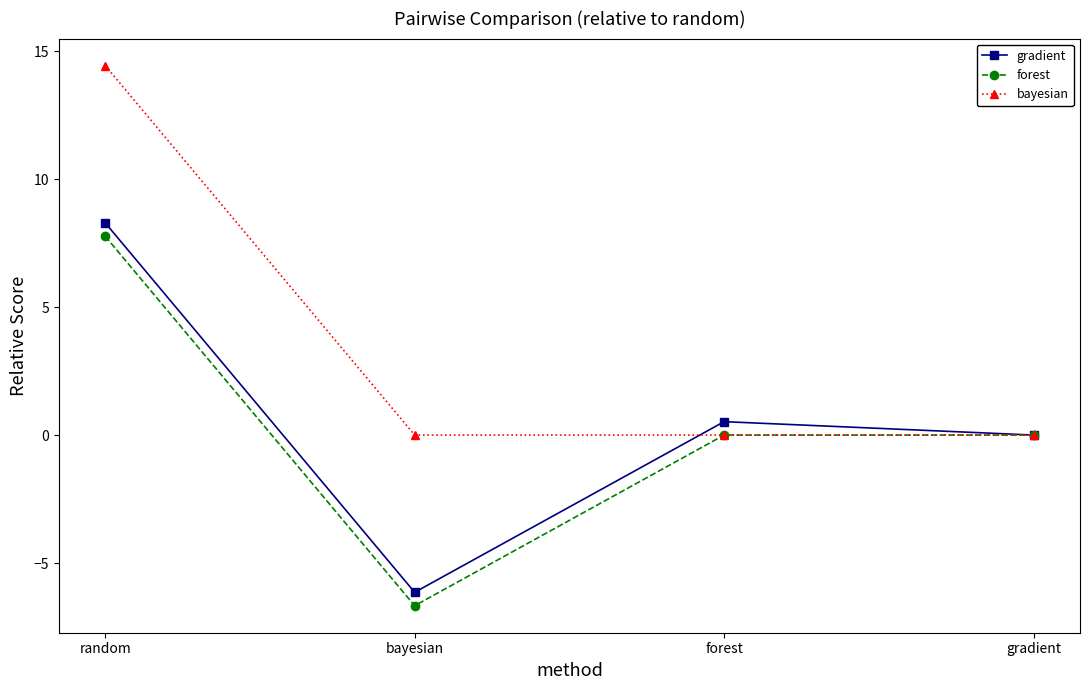

List the labels in order of gradient value, largest first.

random, forest, gradient, bayesian